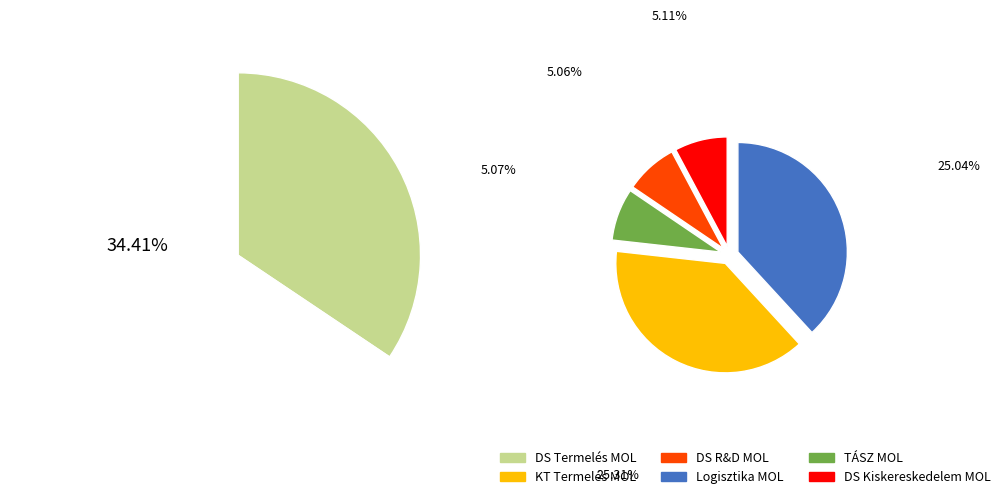

Is 8 the majority of the pie?

No